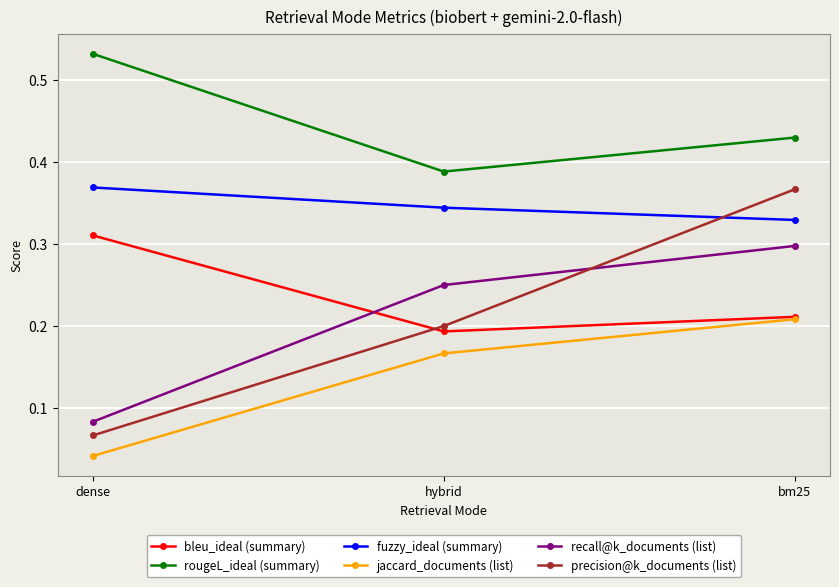

Which label corresponds to the smallest value in the chart?

dense